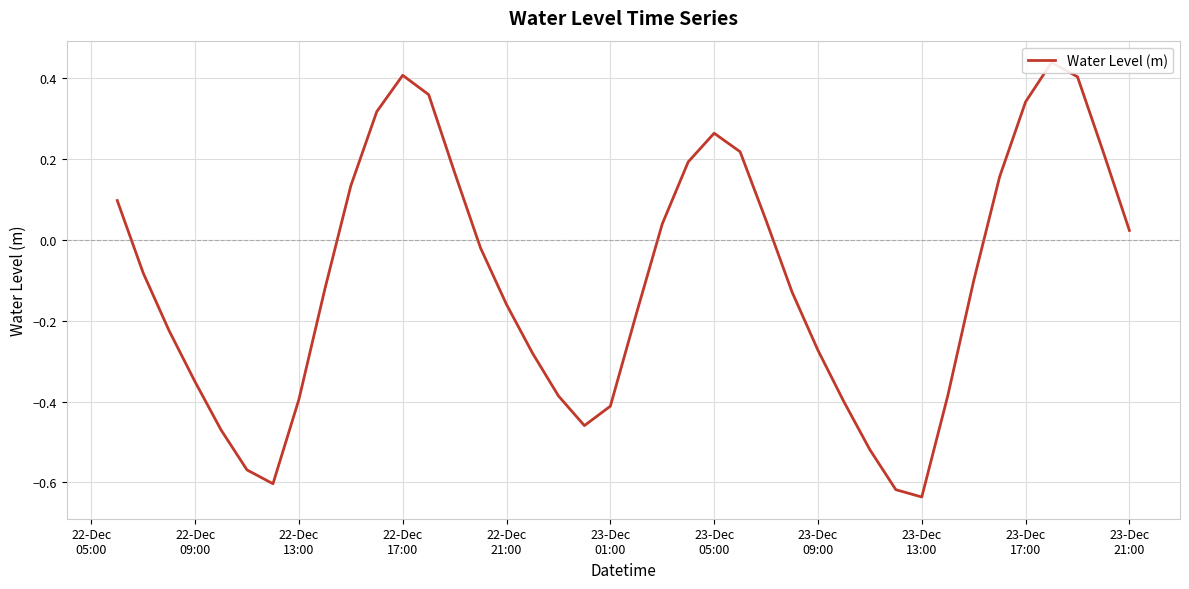

The chart shows a value of 0.2 at 23-Dec
21:00. True or false?

False